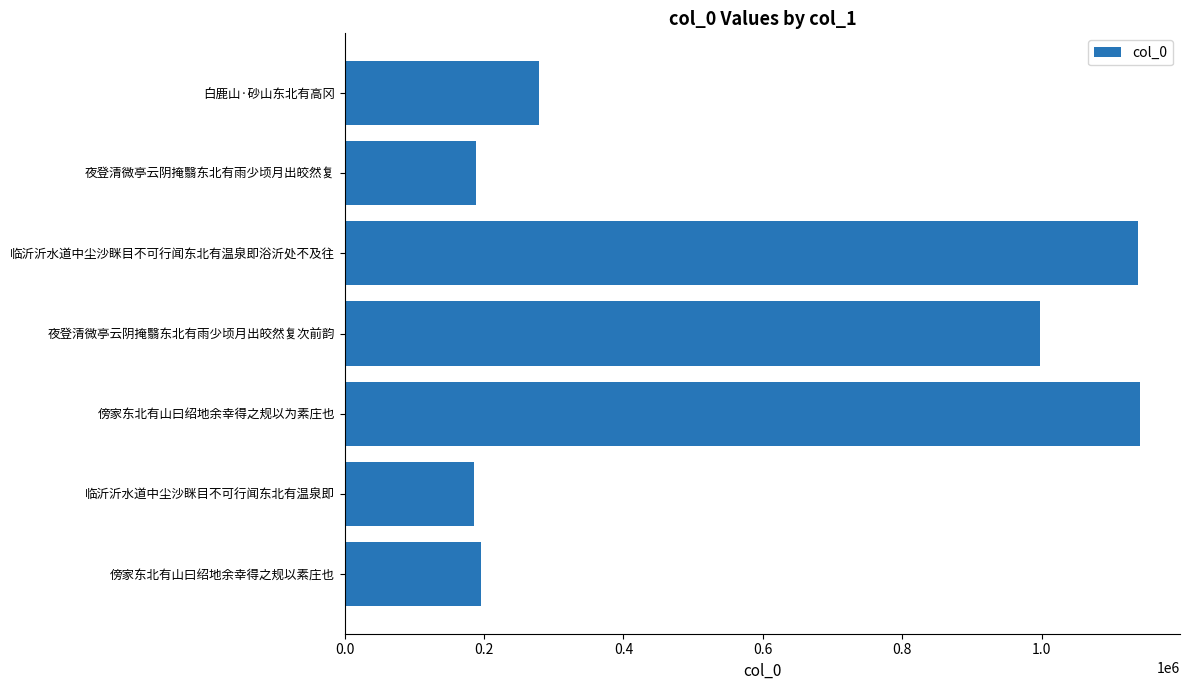

What is the change in value from 傍家东北有山曰绍地余幸得之规以素庄也 to 傍家东北有山曰绍地余幸得之规以为素庄也?

+946505